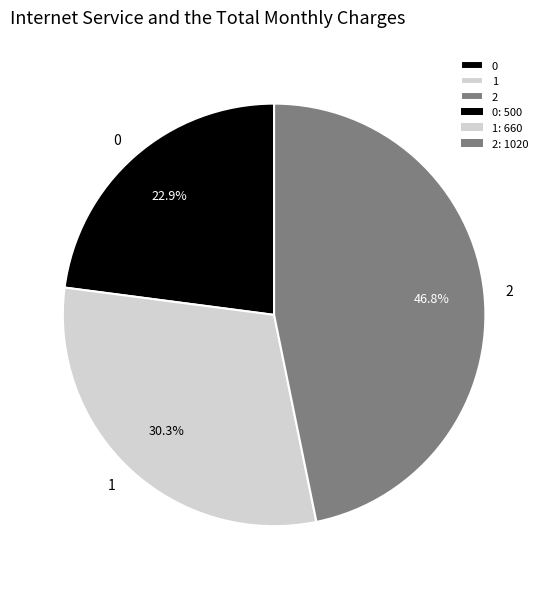

The 2 slice represents 39% of the pie. True or false?

False